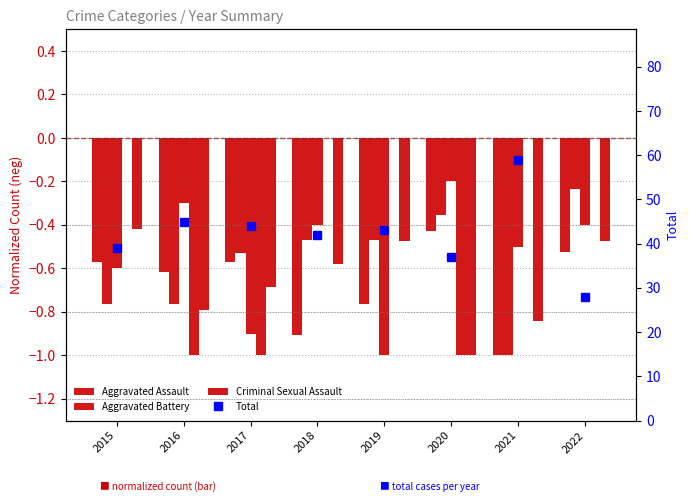

The value of Aggravated Battery at 2022 is -0.0. True or false?

False